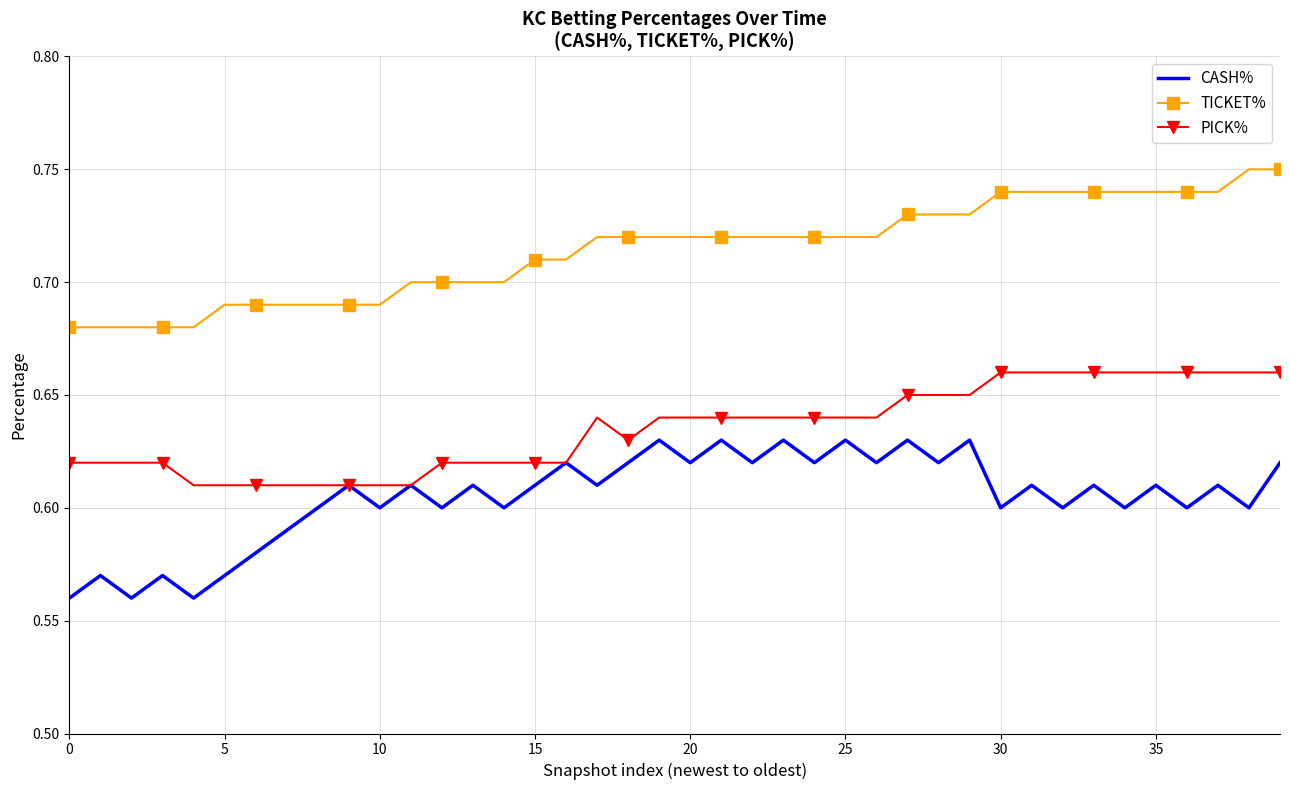

List the series in order of their peak value, lowest first.

CASH%, PICK%, TICKET%